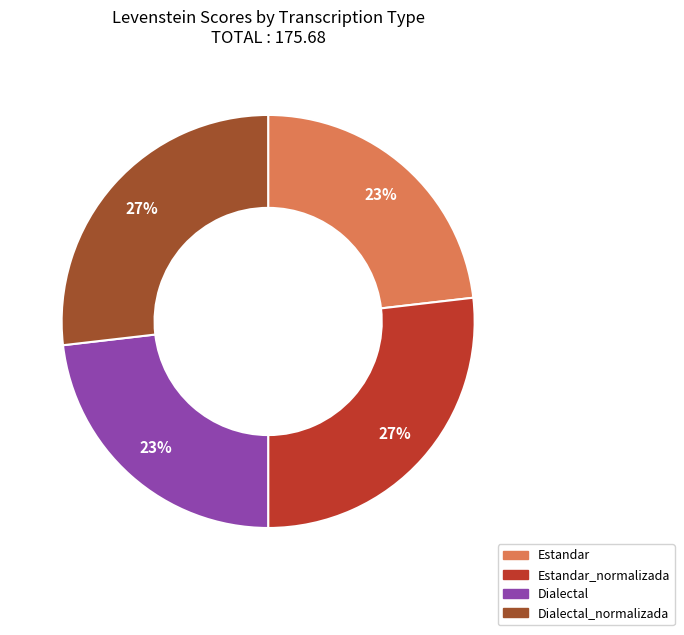

To the nearest percent, what is the difference between the largest and smallest slice percentages?

4%